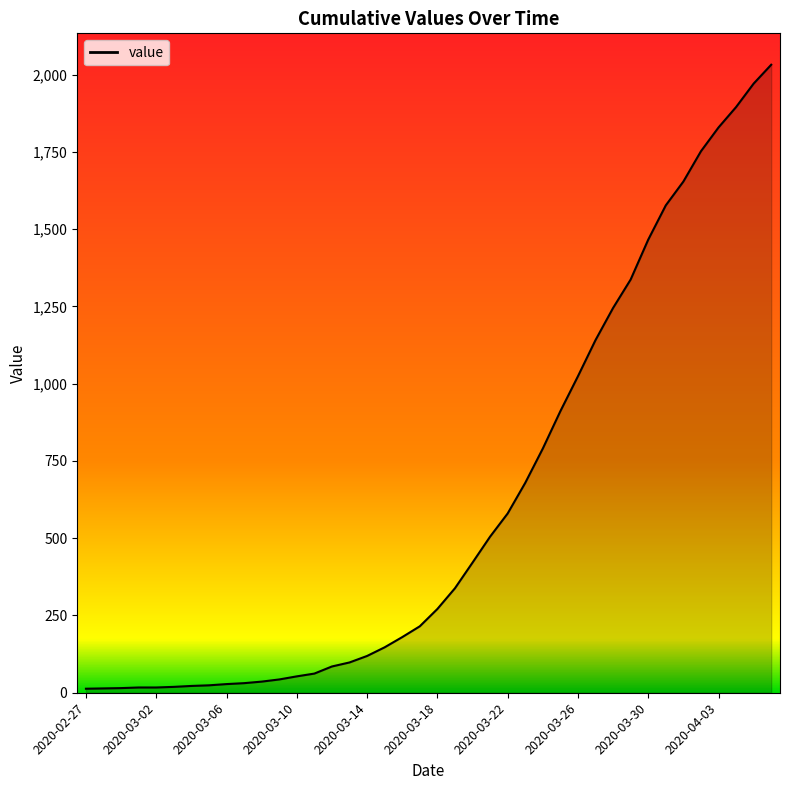

What is the difference between the second highest and second lowest values?

1957